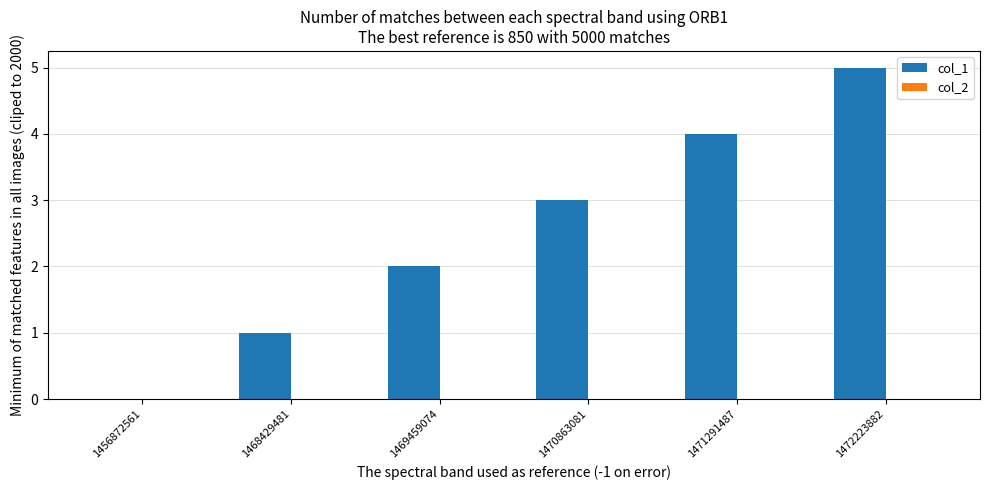

Which has a higher value, 1468429481 or 1472223882?

1472223882